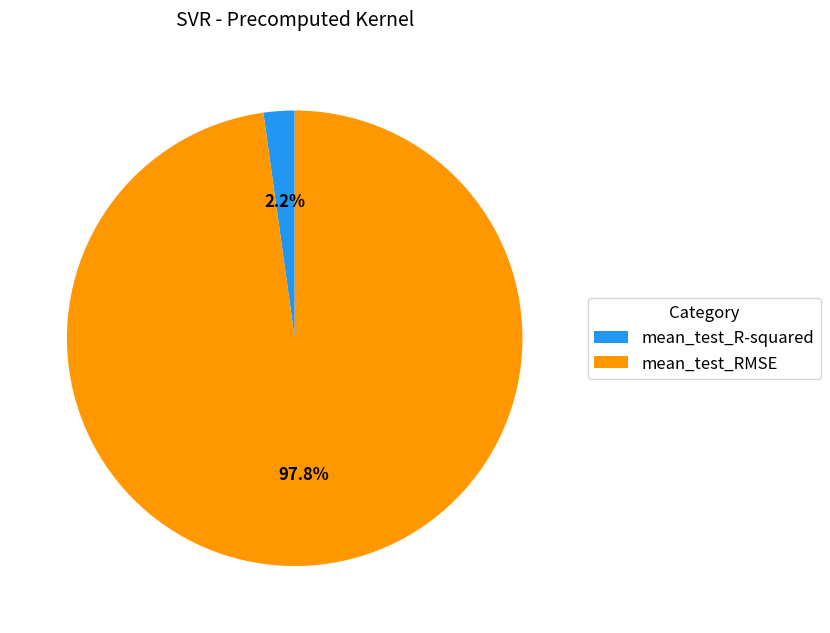

Count the number of slices in the pie.

2